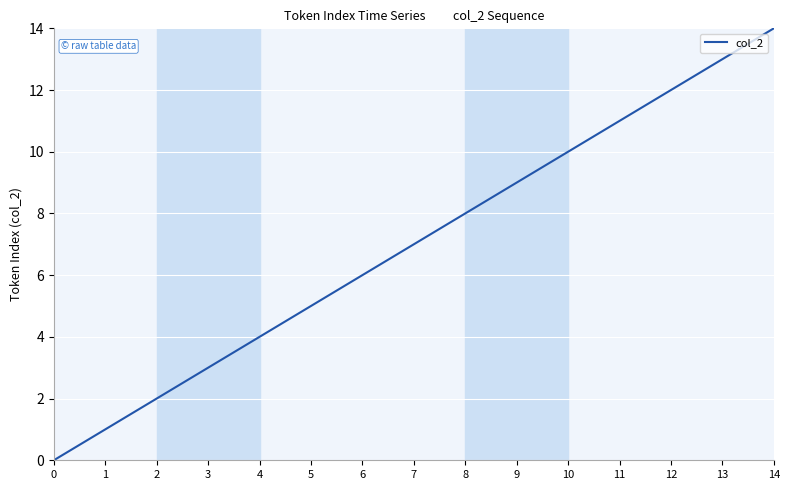

Rank the categories by value from highest to lowest.

14, 13, 12, 11, 10, 9, 8, 7, 6, 5, 4, 3, 2, 1, 0